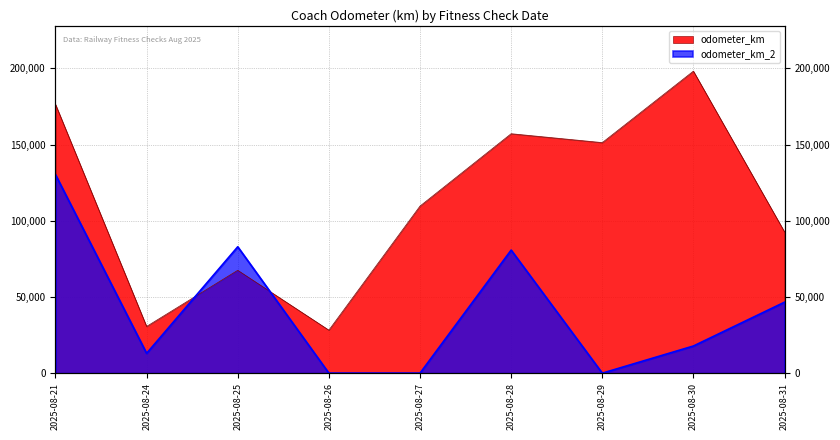

Reading right to left, what are all the values shown in this chart?

odometer_km: 2025-08-31=92694	2025-08-30=198196	2025-08-29=151289	2025-08-28=157127	2025-08-27=109647	2025-08-26=28233	2025-08-25=67493	2025-08-24=30656	2025-08-21=176455
odometer_km_2: 2025-08-31=46579	2025-08-30=17811	2025-08-29=0	2025-08-28=80765	2025-08-27=0	2025-08-26=0	2025-08-25=82926	2025-08-24=13009	2025-08-21=130285